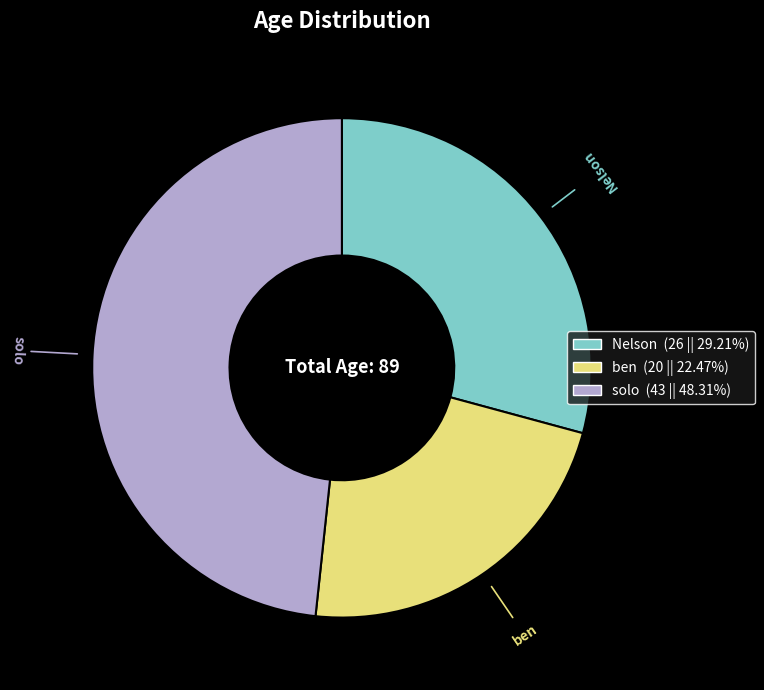

Which slice is the smallest?

ben